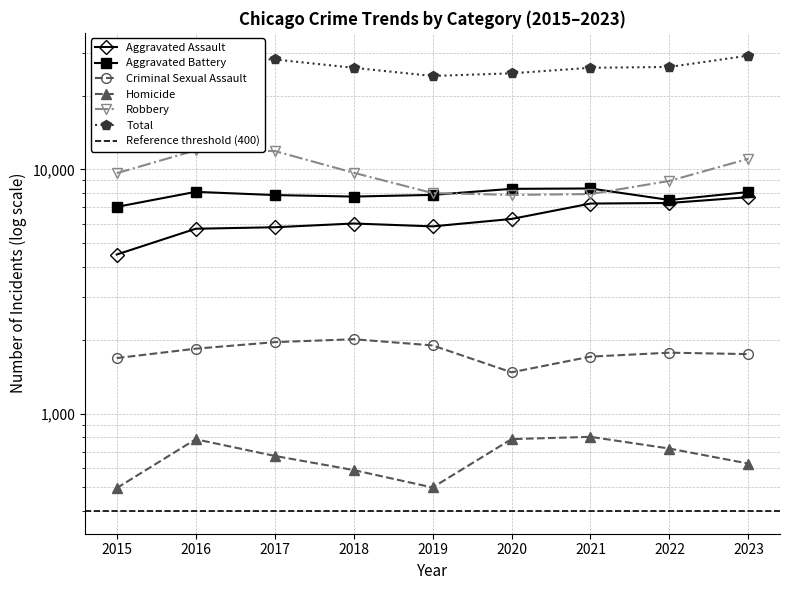

What is the value of the Total point at the 9th from the left?

29186